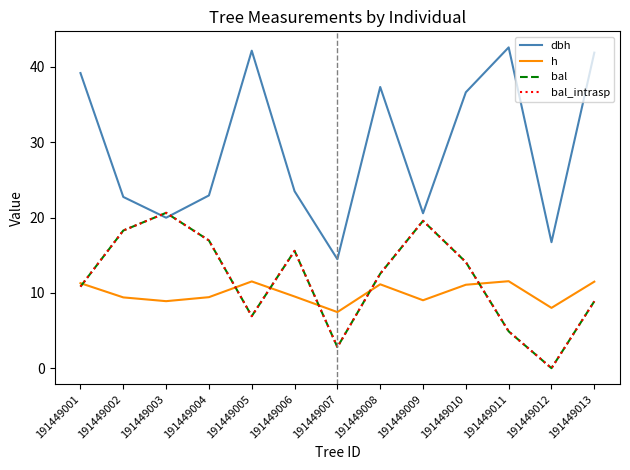

What is the value of the h point at the 6th from the left?

9.5